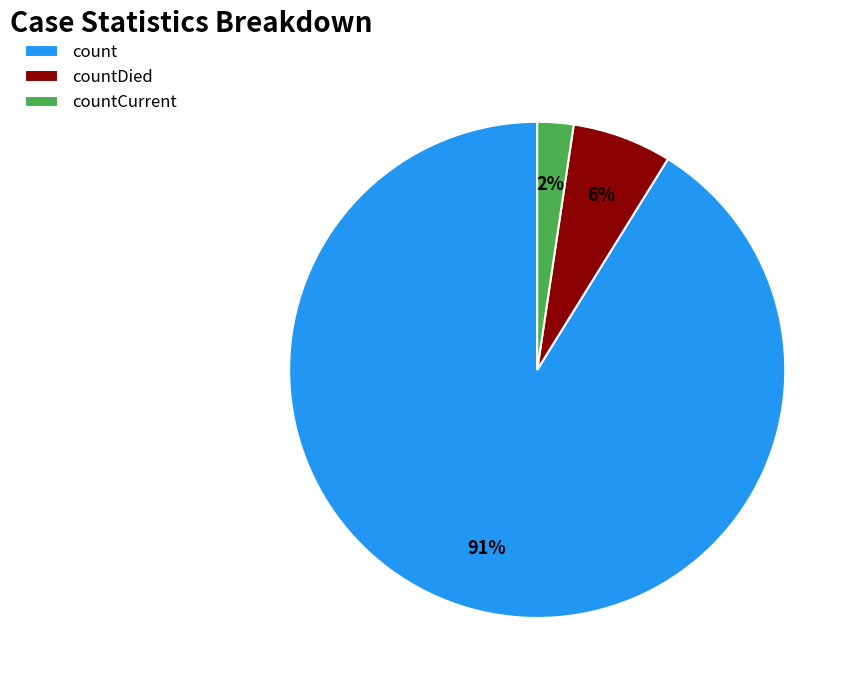

Which has a higher value, count or countCurrent?

count